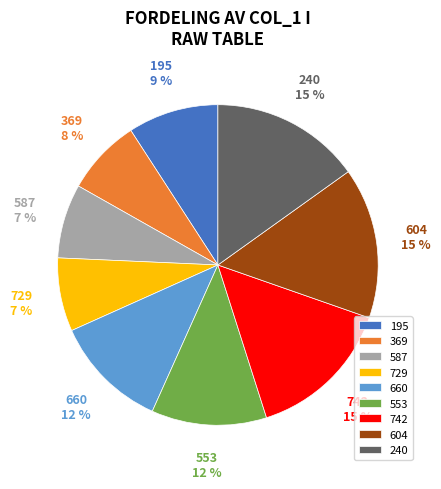

To the nearest percent, what portion does 240 represent?

15%